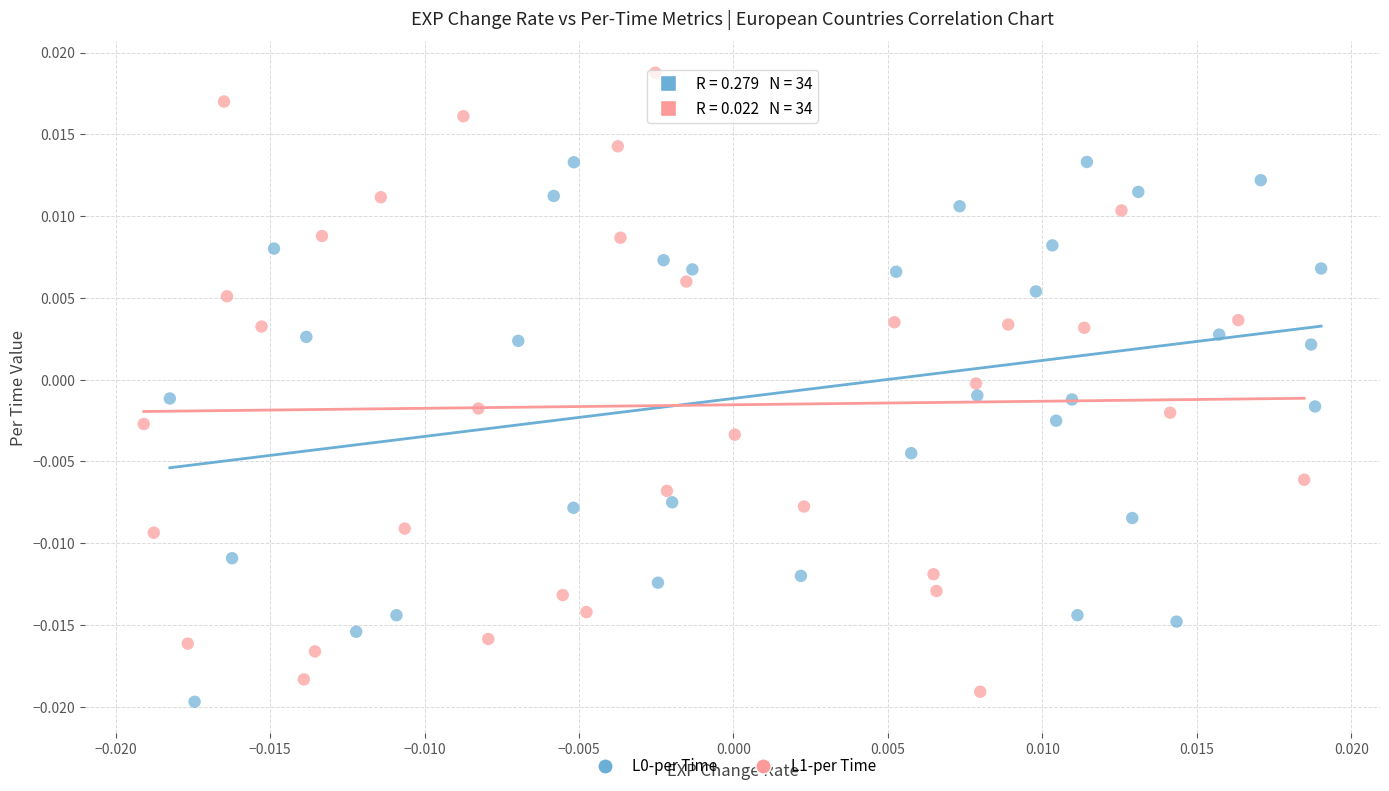

Which series contains the highest Y value?

L1-per Time